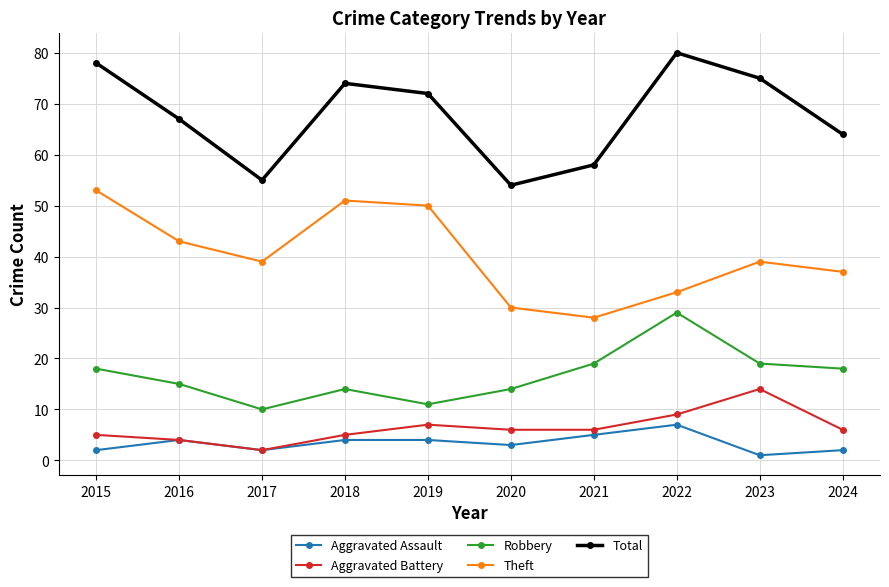

Reading left to right, extract all data points from this chart.

Aggravated Assault: 2015=2	2016=4	2017=2	2018=4	2019=4	2020=3	2021=5	2022=7	2023=1	2024=2
Aggravated Battery: 2015=5	2016=4	2017=2	2018=5	2019=7	2020=6	2021=6	2022=9	2023=14	2024=6
Robbery: 2015=18	2016=15	2017=10	2018=14	2019=11	2020=14	2021=19	2022=29	2023=19	2024=18
Theft: 2015=53	2016=43	2017=39	2018=51	2019=50	2020=30	2021=28	2022=33	2023=39	2024=37
Total: 2015=78	2016=67	2017=55	2018=74	2019=72	2020=54	2021=58	2022=80	2023=75	2024=64